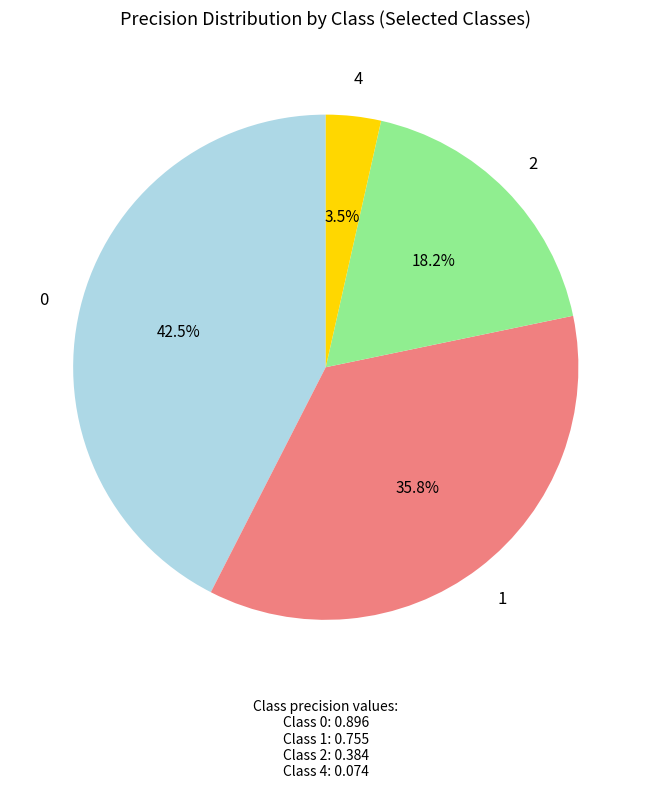

Is there a majority slice in this chart?

No